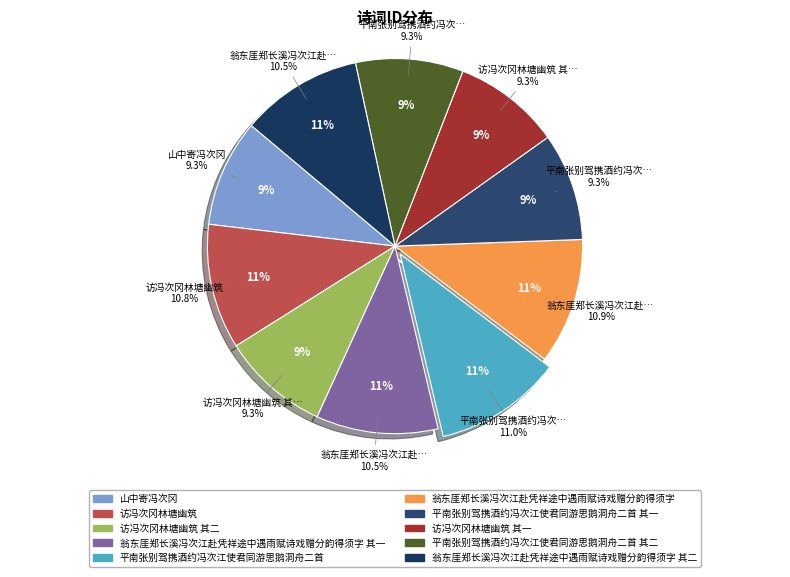

Rank the categories by value from lowest to highest.

山中寄冯次冈, 访冯次冈林塘幽筑 其一, 访冯次冈林塘幽筑 其二, 平南张别驾携酒约冯次江使君同游思鹅洞舟二首 其一, 平南张别驾携酒约冯次江使君同游思鹅洞舟二首 其二, 翁东厓郑长溪冯次江赴凭祥途中遇雨赋诗戏赠分韵得须字 其一, 翁东厓郑长溪冯次江赴凭祥途中遇雨赋诗戏赠分韵得须字 其二, 访冯次冈林塘幽筑, 翁东厓郑长溪冯次江赴凭祥途中遇雨赋诗戏赠分韵得须字, 平南张别驾携酒约冯次江使君同游思鹅洞舟二首